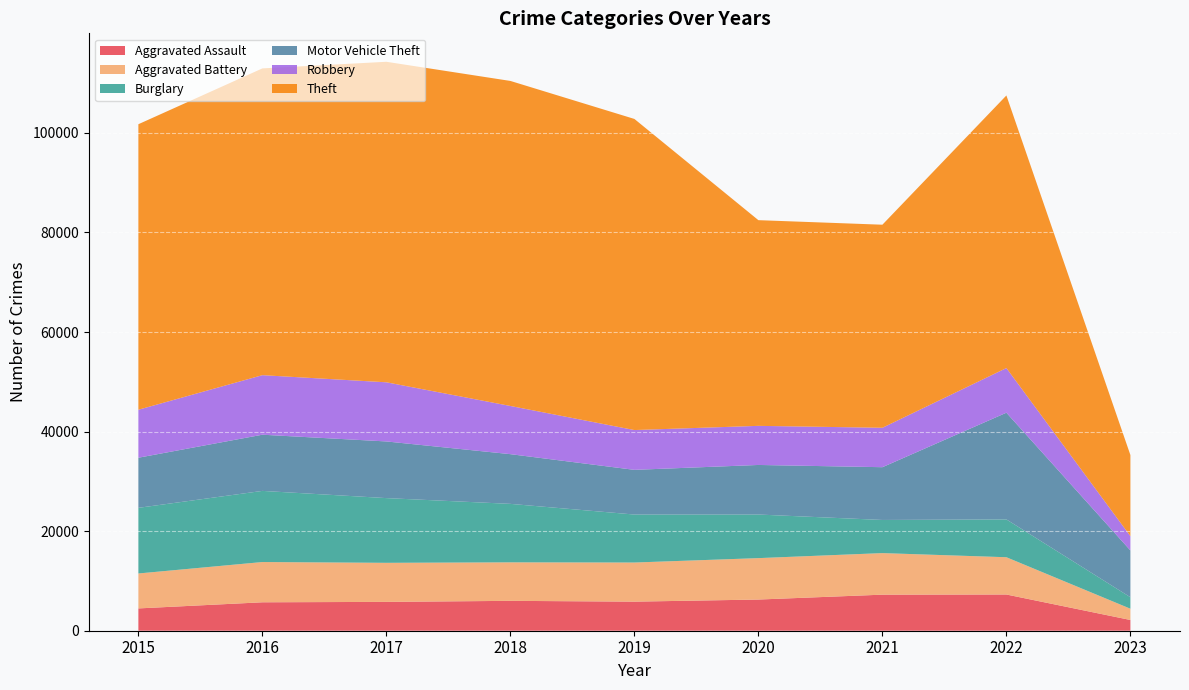

Reading right to left, transcribe all the data shown in this chart.

Aggravated Assault: 2023=2158	2022=7275	2021=7243	2020=6263	2019=5841	2018=6001	2017=5793	2016=5712	2015=4480
Aggravated Battery: 2023=2261	2022=7487	2021=8348	2020=8319	2019=7857	2018=7734	2017=7845	2016=8085	2015=7018
Burglary: 2023=2308	2022=7595	2021=6658	2020=8757	2019=9639	2018=11746	2017=13001	2016=14289	2015=13184
Motor Vehicle Theft: 2023=9402	2022=21435	2021=10598	2020=9957	2019=8977	2018=9985	2017=11380	2016=11286	2015=10068
Robbery: 2023=2869	2022=8969	2021=7918	2020=7855	2019=7994	2018=9680	2017=11880	2016=11960	2015=9638
Theft: 2023=16291	2022=54754	2021=40788	2020=41315	2019=62491	2018=65286	2017=64381	2016=61619	2015=57350